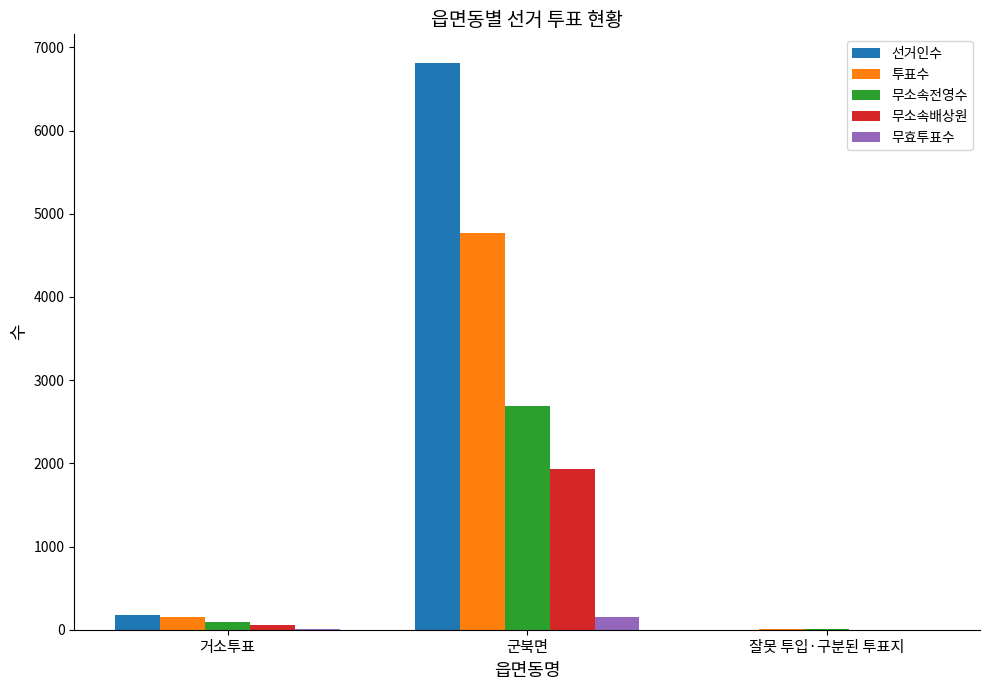

True or false: 투표수 has a value of 4767 at 군북면.

True